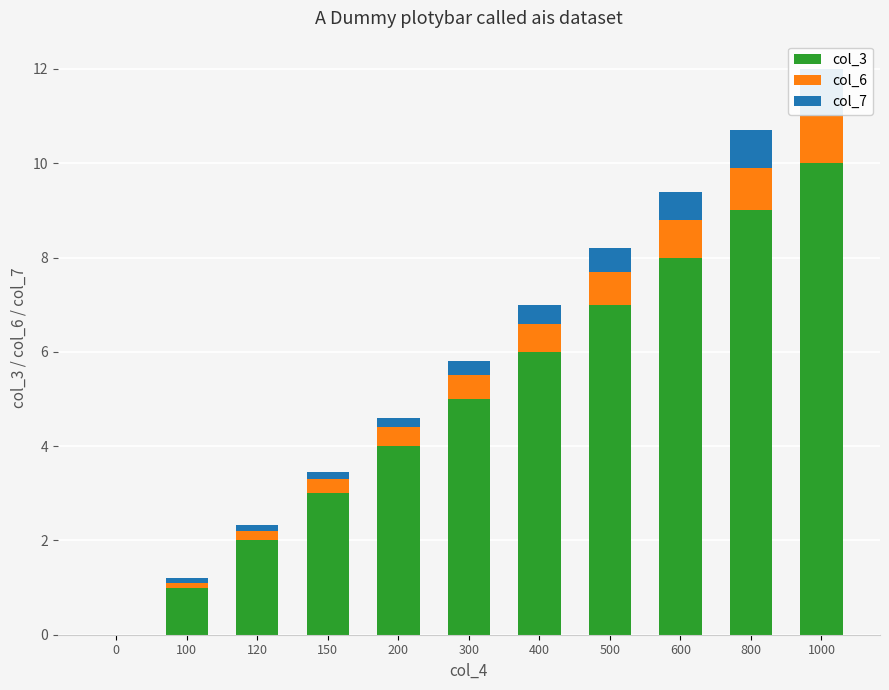

What is the highest value of the col_3 series?

10.0